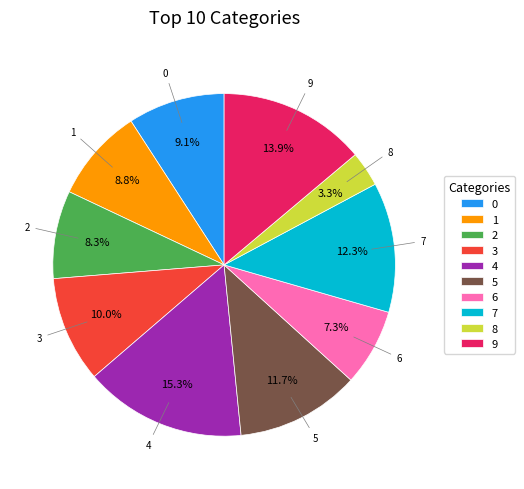

How many slices are in this pie chart?

10